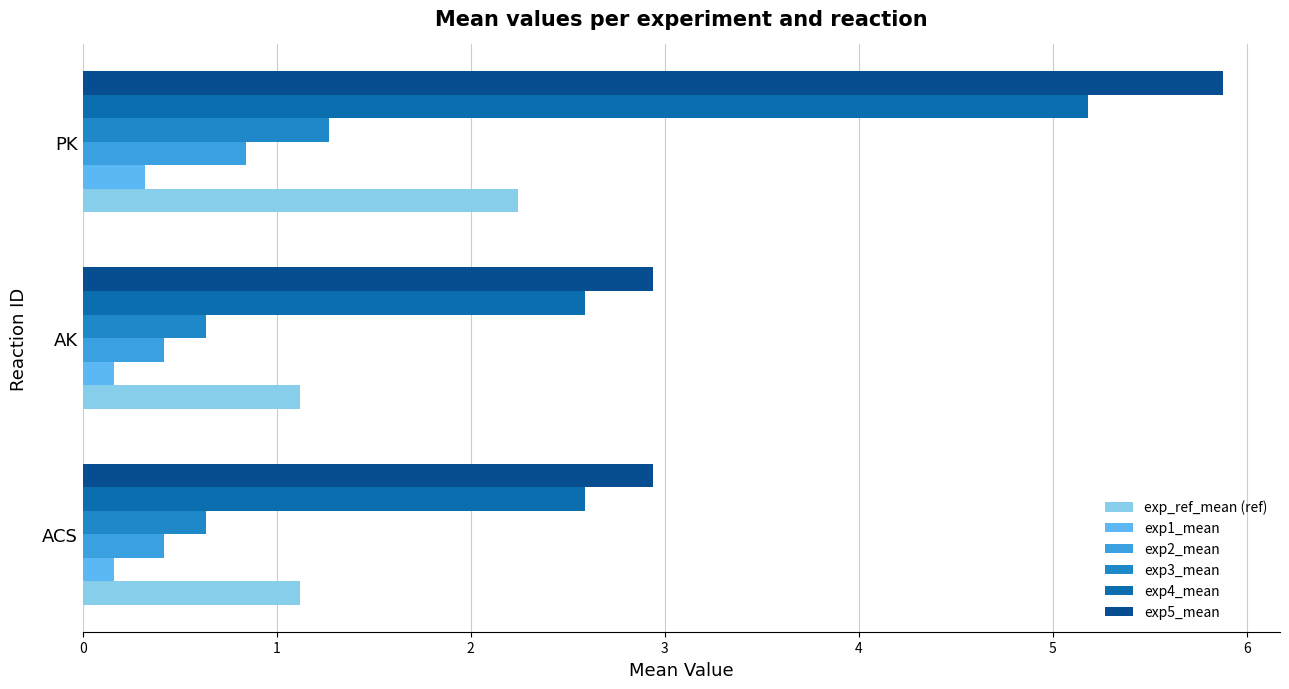

What is the difference between the maximum and second lowest values in the exp_ref_mean (ref) series?

1.1